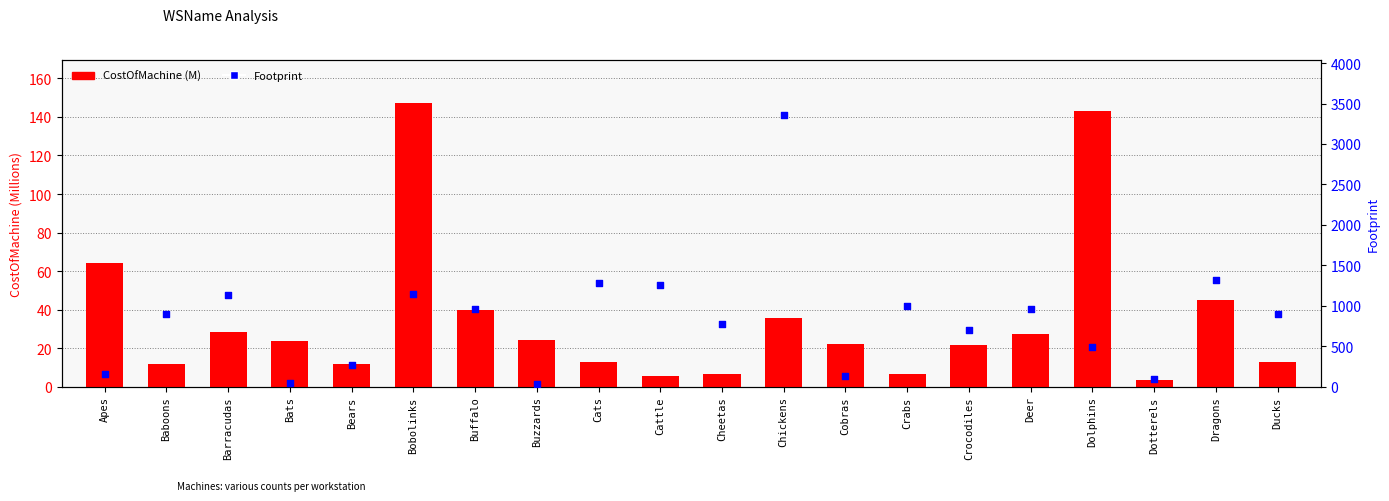

Which series has the largest total across all categories?

Footprint